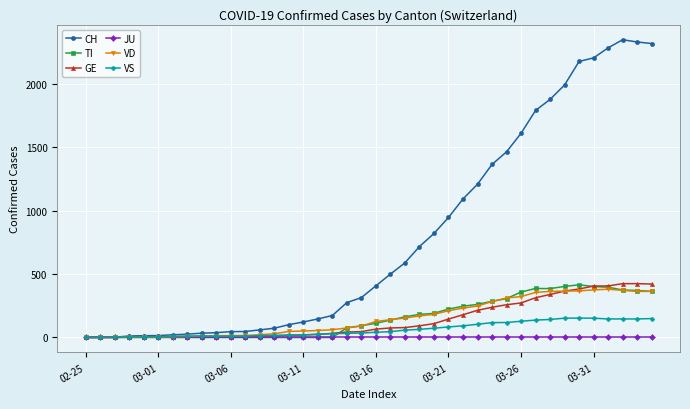

Which series has the largest total across all categories?

CH